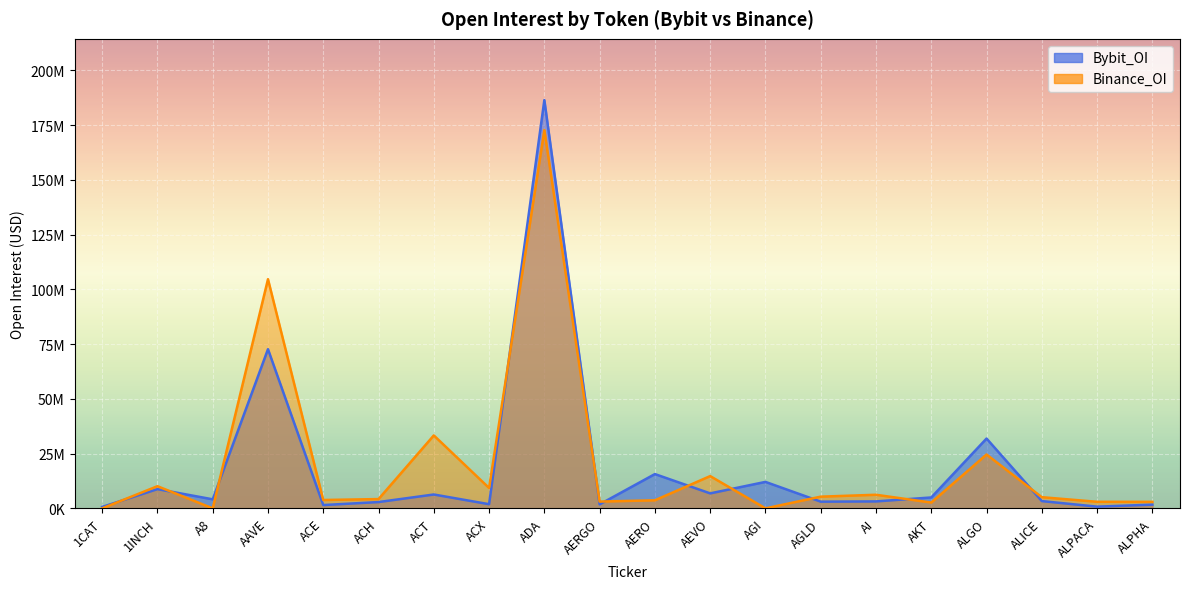

Count the number of data series in this chart.

2